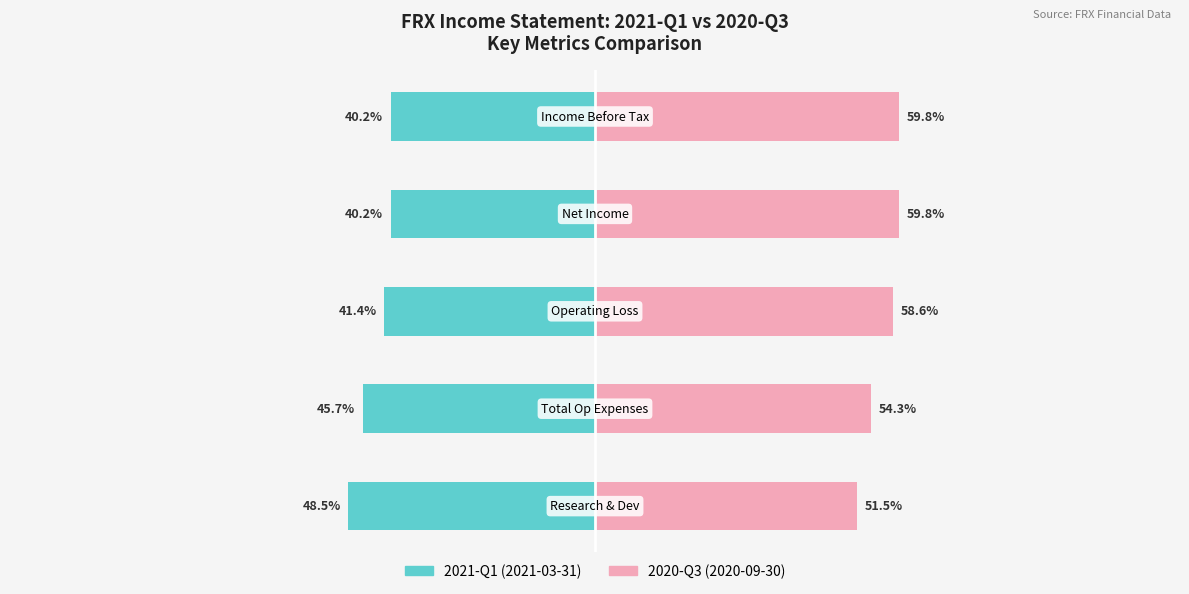

How many groups of bars are there?

5